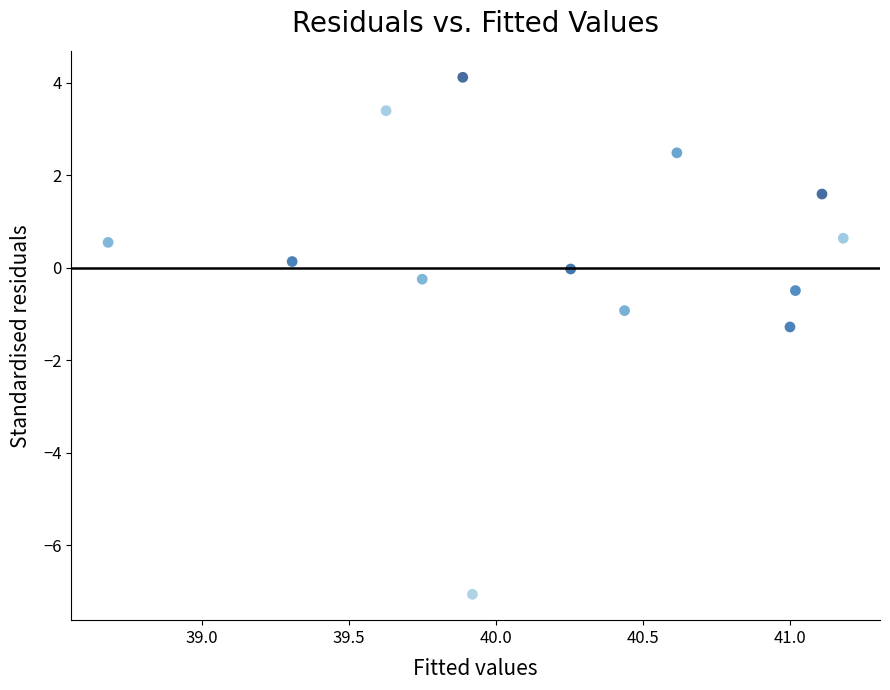

What is the range of X values (max minus min)?

2.5